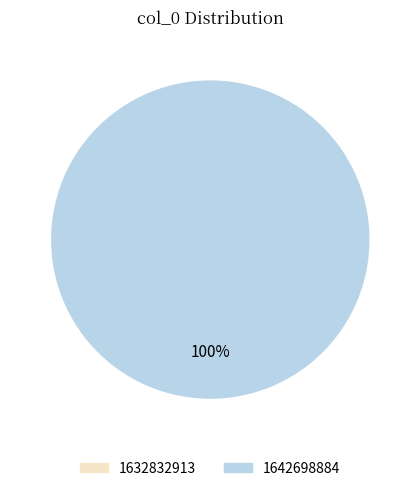

How many slices are in this pie chart?

2